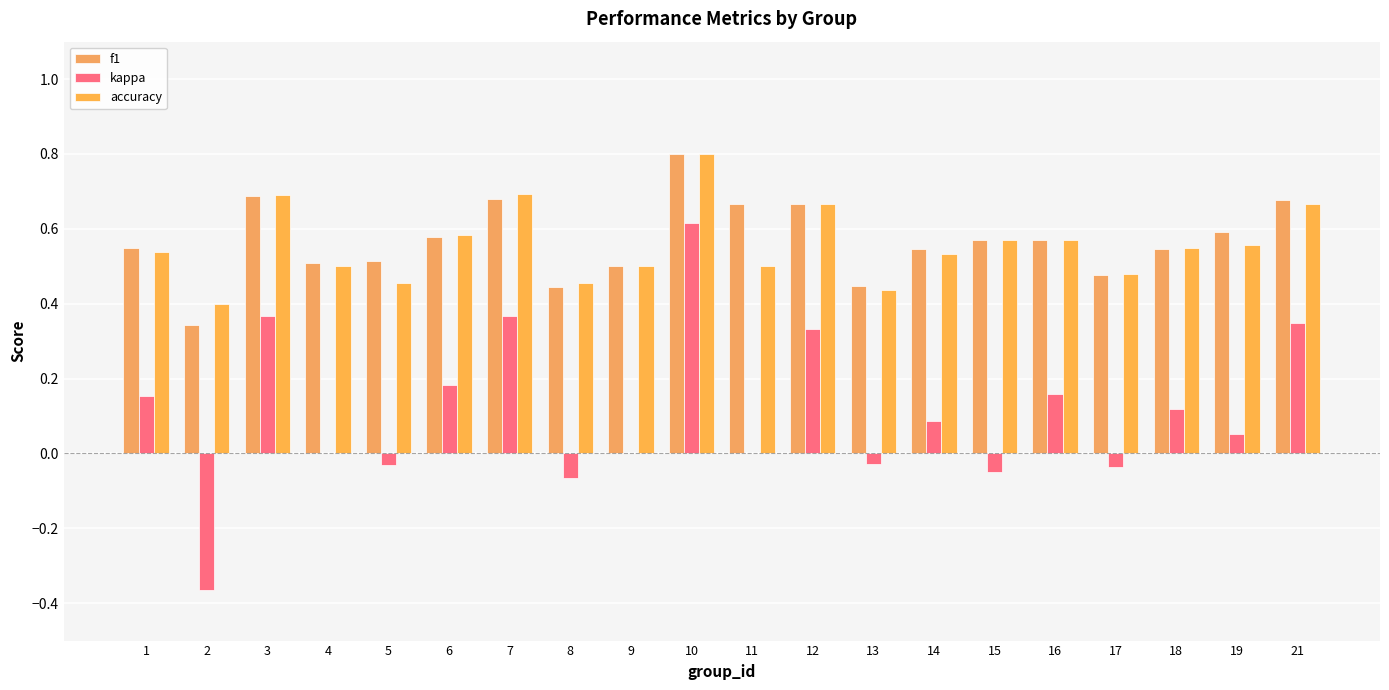

How many groups of bars are there?

20